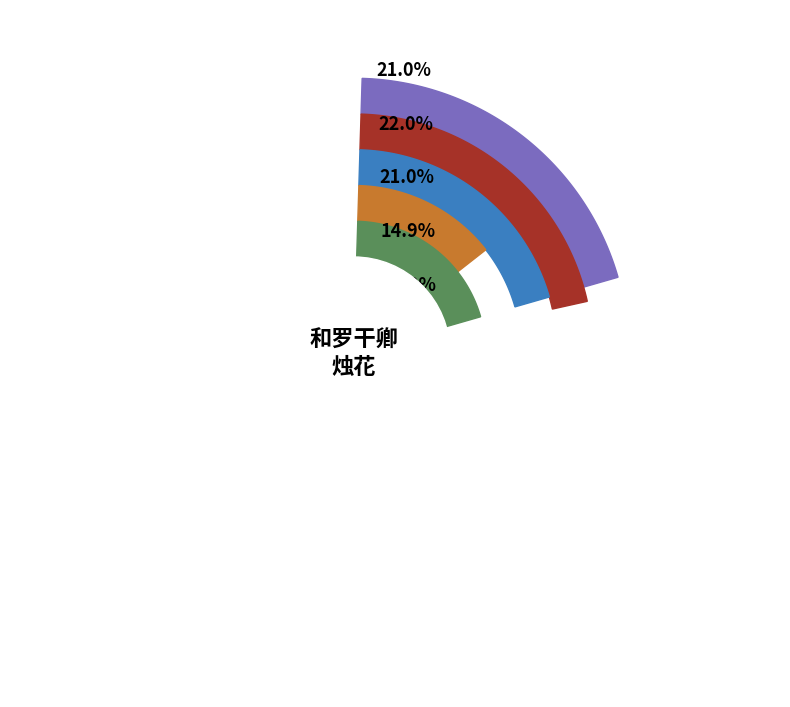

Which has a higher value, 和罗干卿烛花三首仍用蒋苕生韵 其一 or 和罗干卿烛花?

和罗干卿烛花三首仍用蒋苕生韵 其一